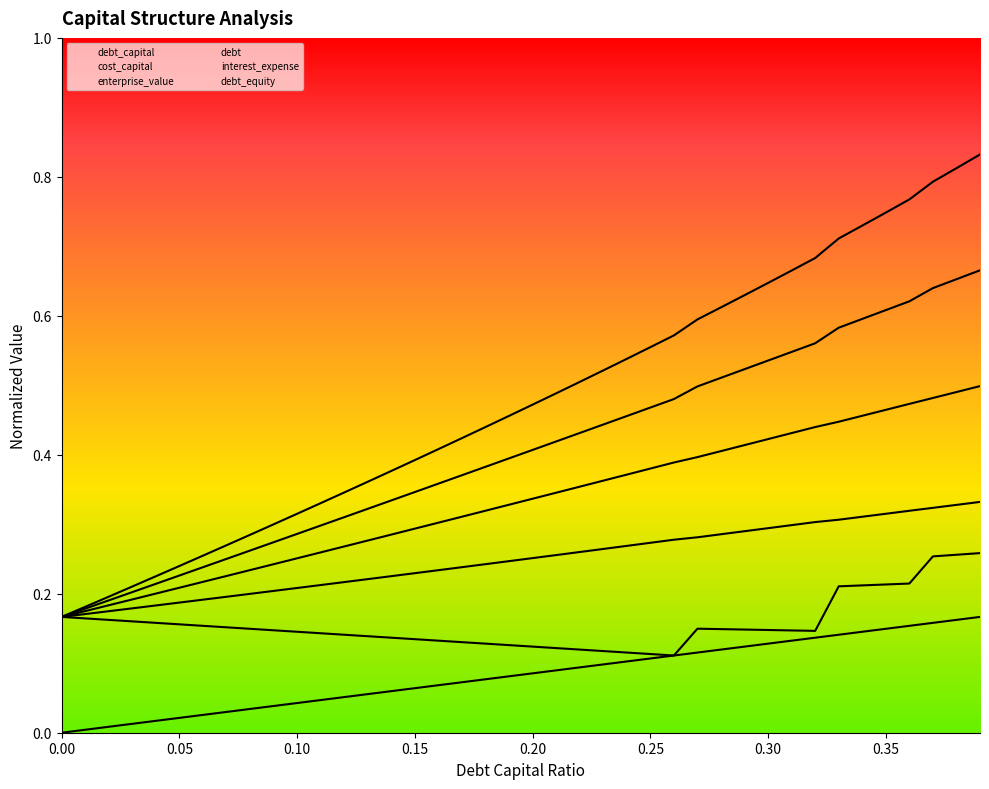

True or false: debt_capital has more than 1 points higher than both neighbors.

False